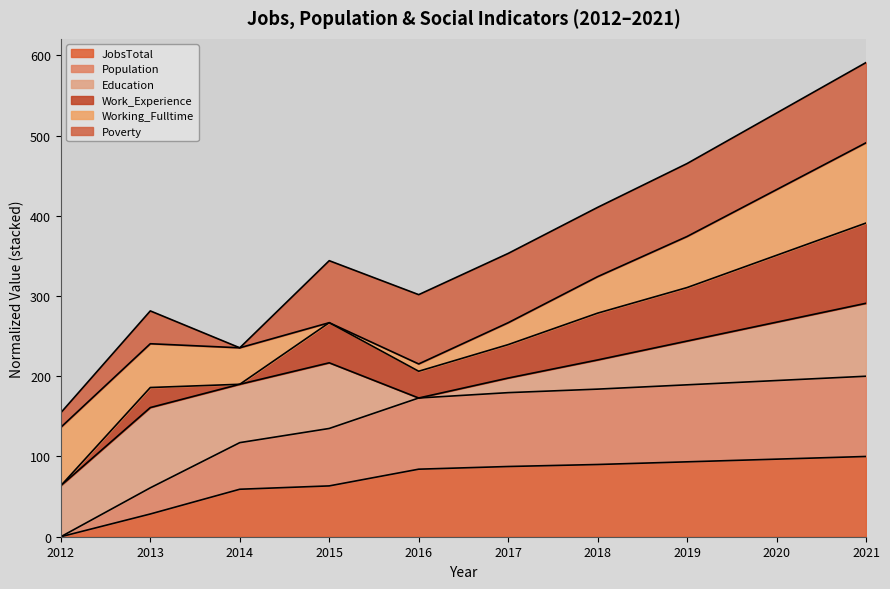

Is it true that JobsTotal equals 93.3 at 2019?

True